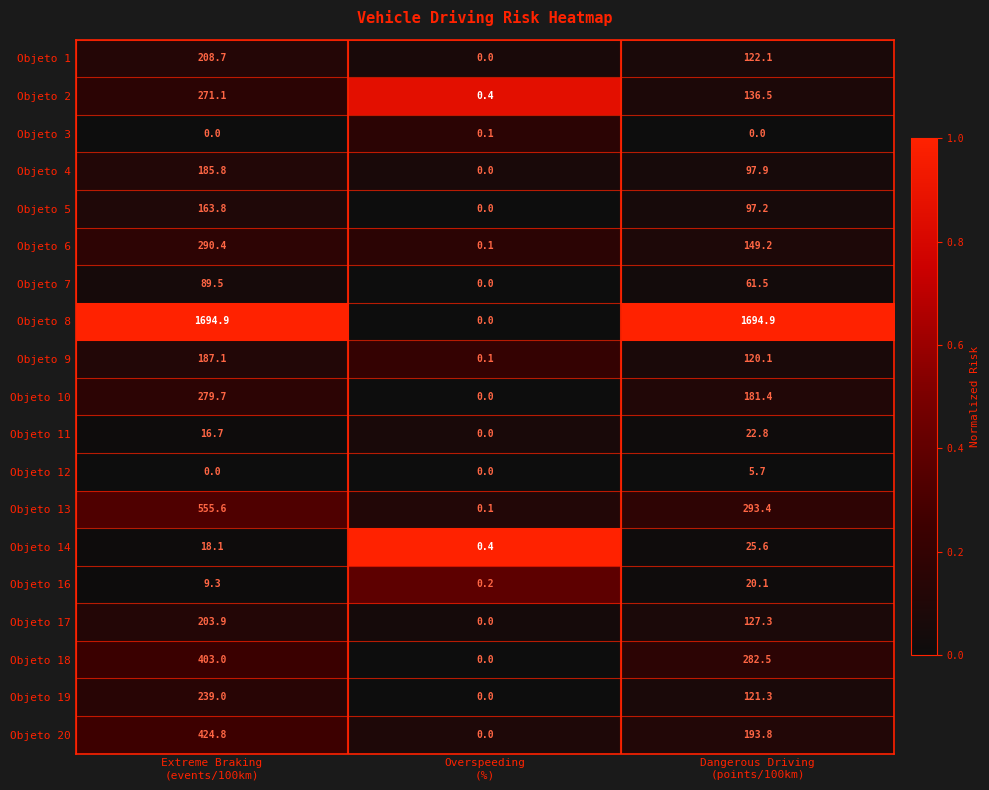

Rank the series by their maximum value, from lowest to highest.

Objeto 3, Objeto 12, Objeto 16, Objeto 11, Objeto 14, Objeto 7, Objeto 5, Objeto 4, Objeto 9, Objeto 17, Objeto 1, Objeto 19, Objeto 2, Objeto 10, Objeto 6, Objeto 18, Objeto 20, Objeto 13, Objeto 8